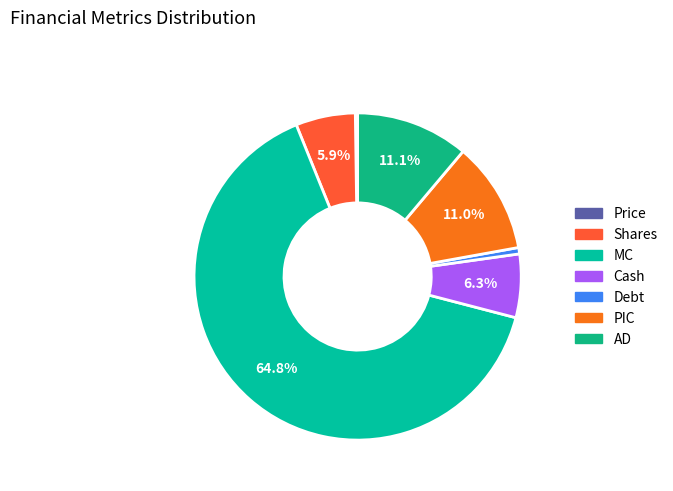

How much of the chart is everything except Debt?

99.4%